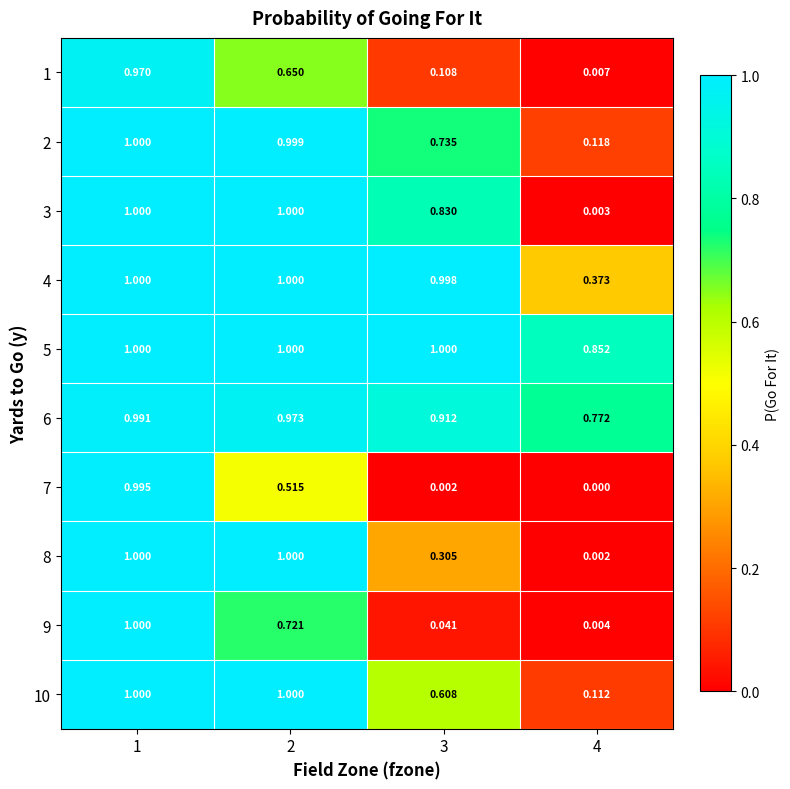

Is the value of 10 at 3 greater than the value of 7 at 3?

Yes